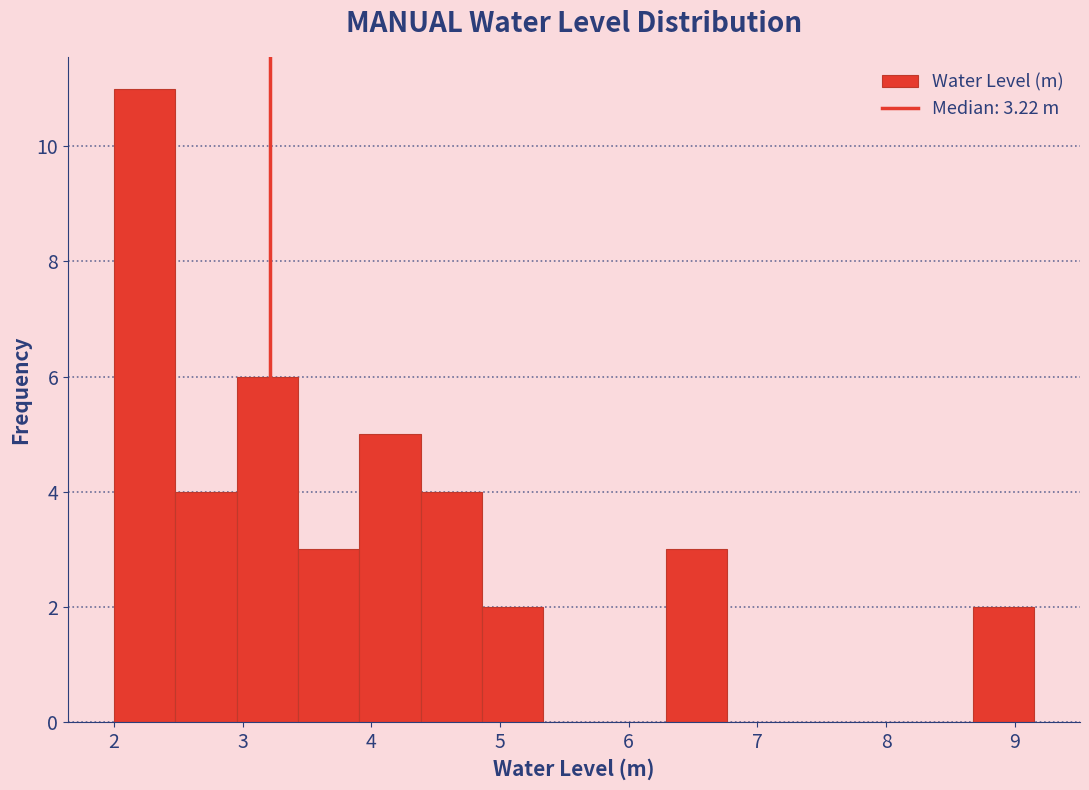

How tall is the bar that spans 3.9 to 4.4 on the x-axis? Neither the bar edges nor the heights are printed on the chart, so give them approximately, as read against the axes.

5